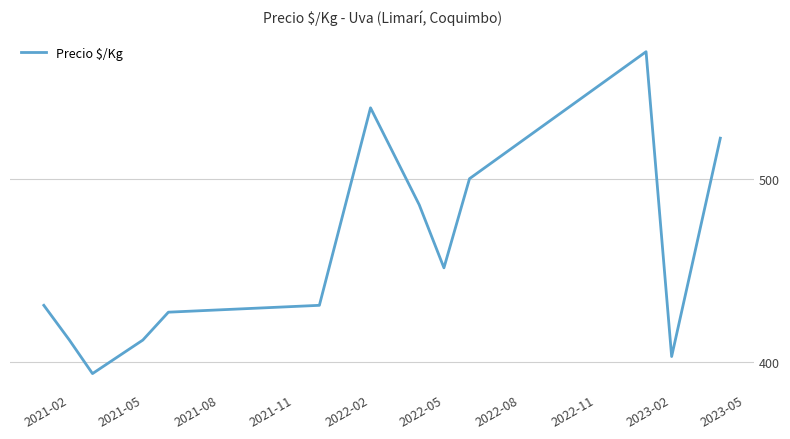

What is the difference between the maximum and minimum values?

176.0